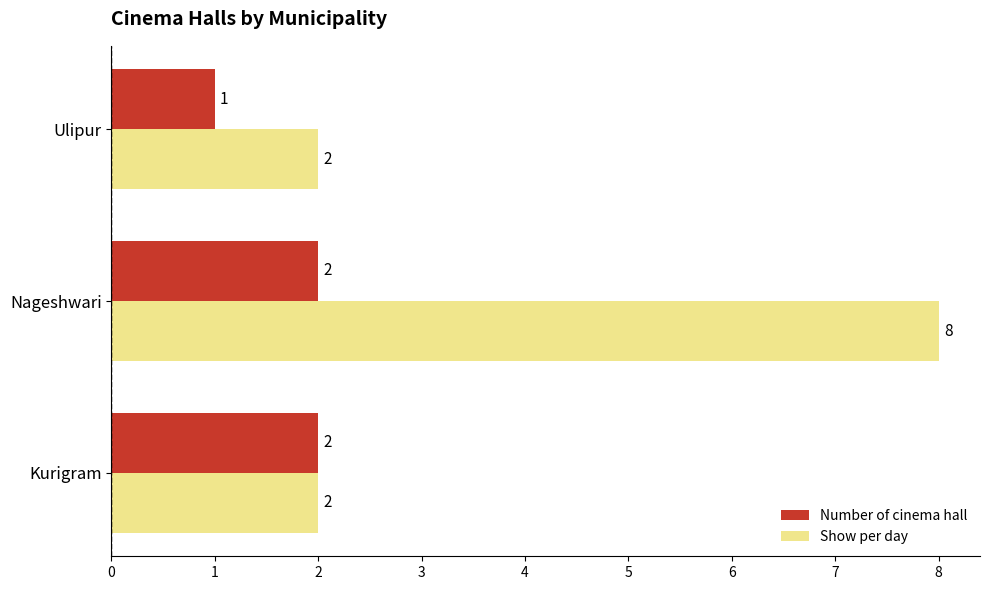

Rank the series by their maximum value, from highest to lowest.

Show per day, Number of cinema hall